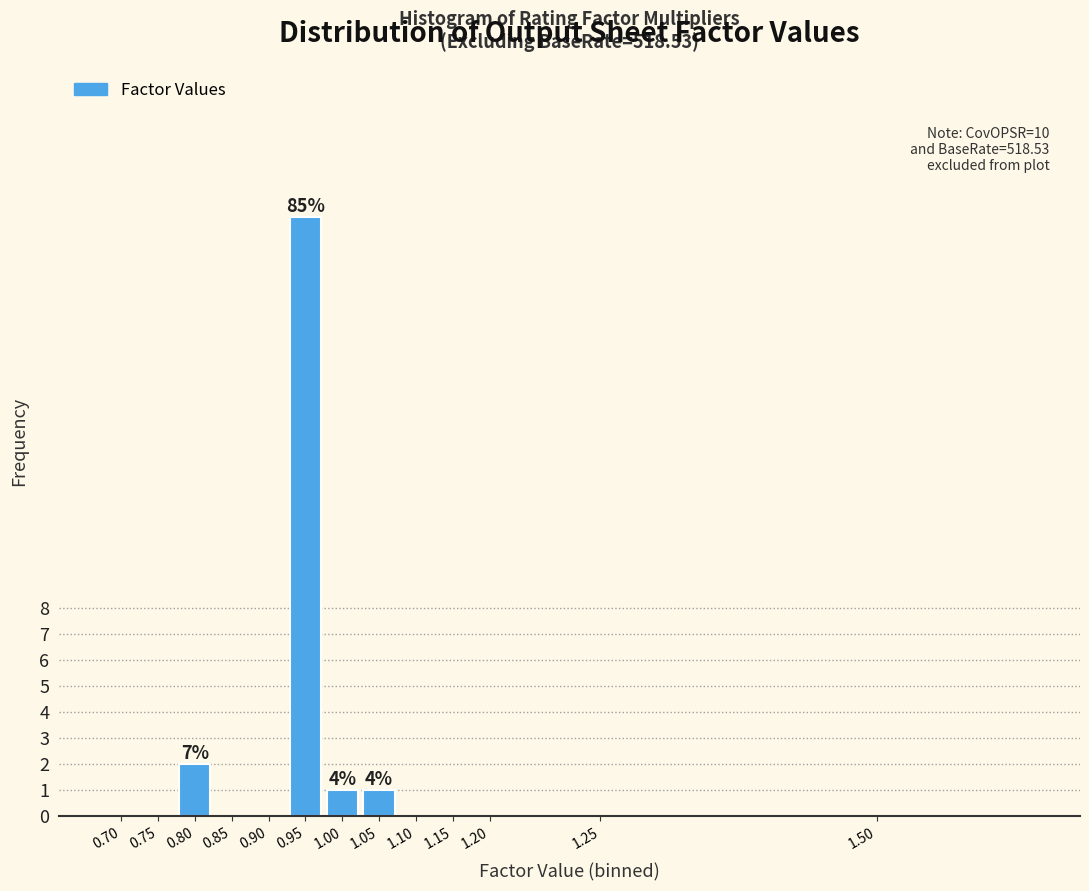

Reading left to right, extract all data points from this chart.

0.70=0	0.75=0	0.80=2	0.85=0	0.90=0	0.95=23	1.00=1	1.05=1	1.10=0	1.15=0	1.20=0	1.25=0	1.50=0